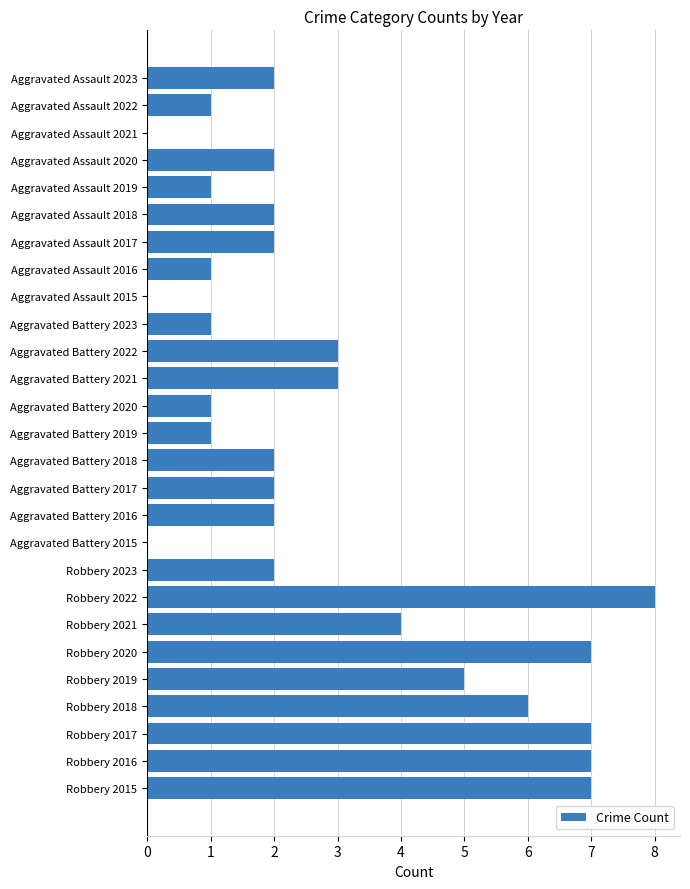

What is the sum of the values at Aggravated Assault 2017 and Aggravated Battery 2022?

5